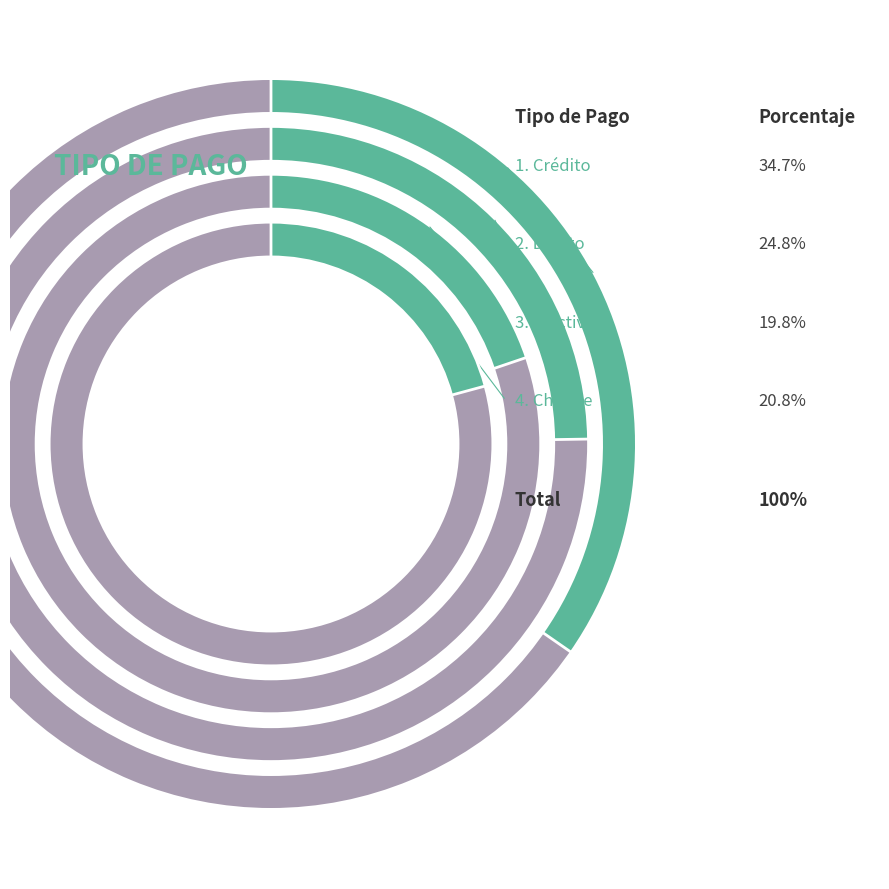

How many segments does this pie chart have?

4